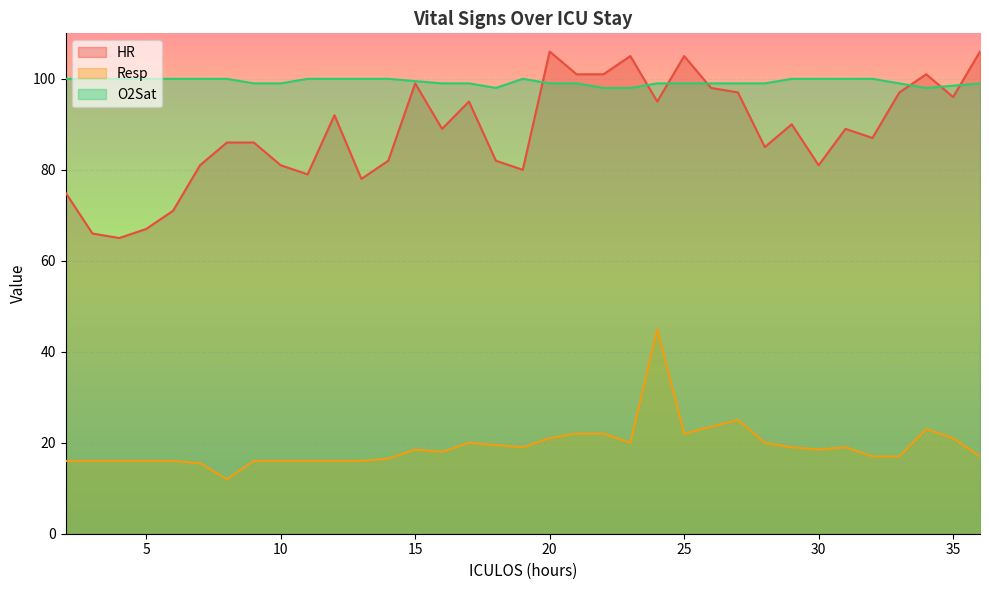

Which has a higher value, 23 or 22?

23